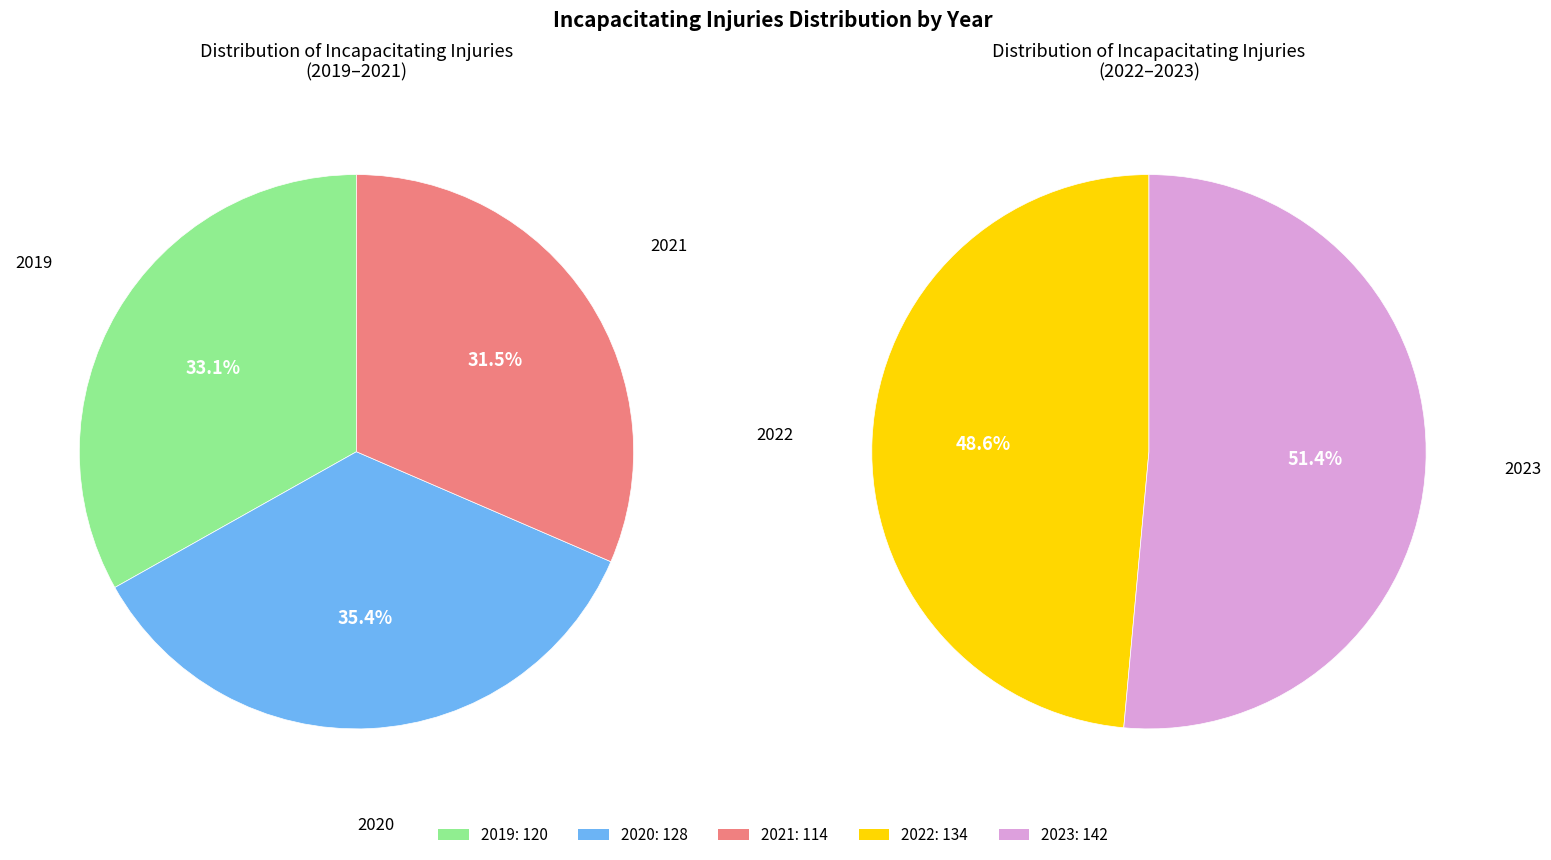

To the nearest percent, what portion does 2021 represent?

18%